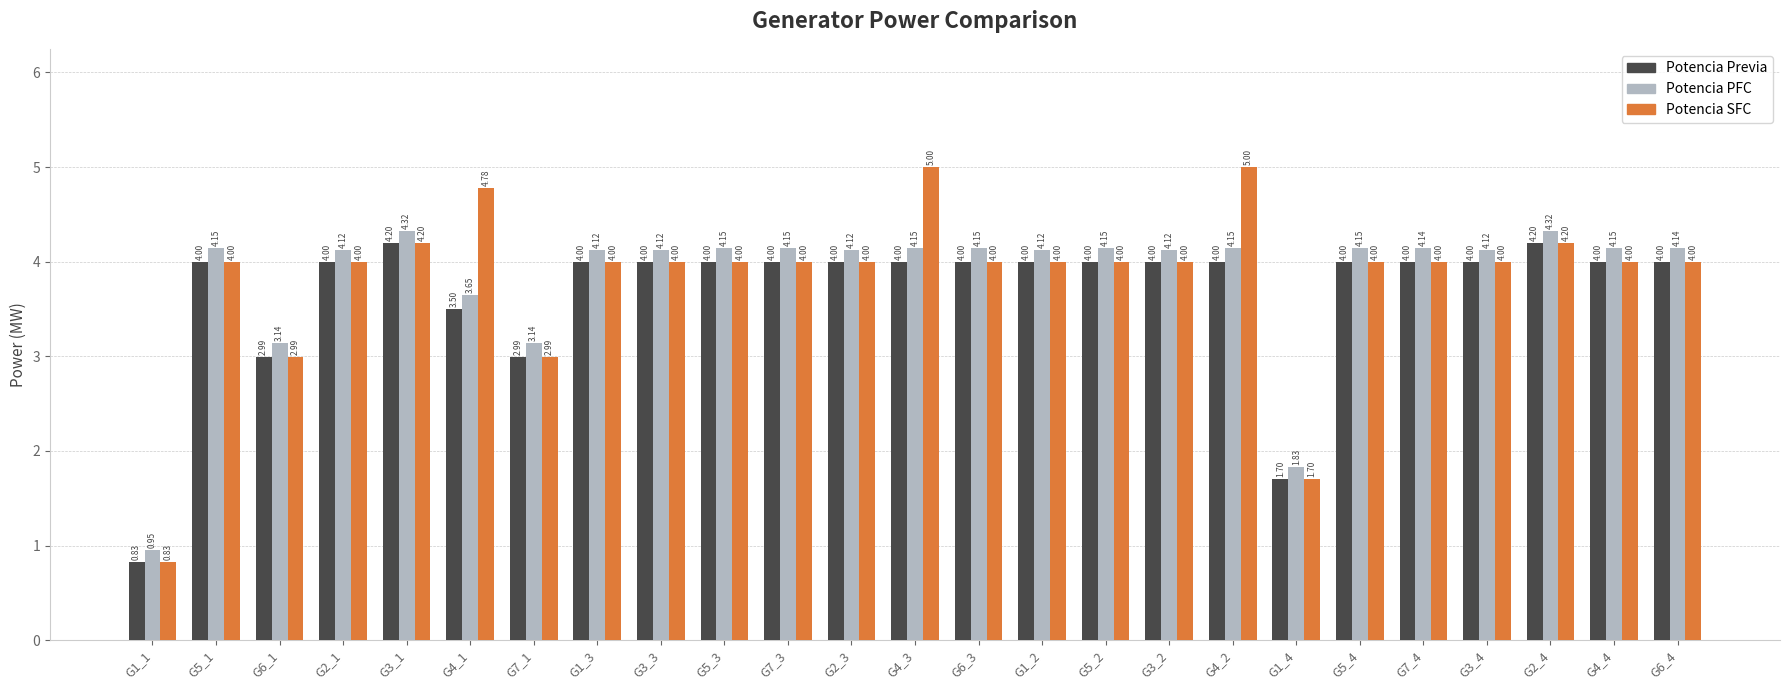

What is the sum of the Potencia SFC values at G2_3 and G2_4?

8.2